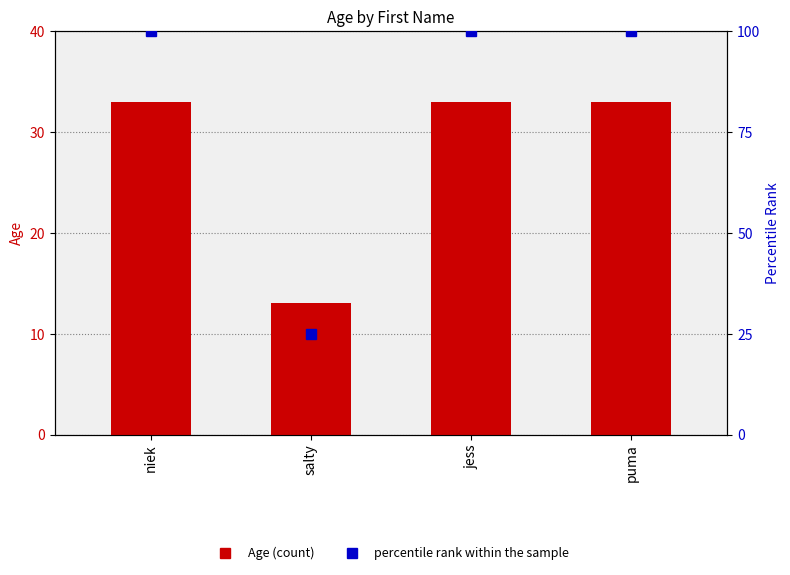

What is the lowest value of the Age series?

13